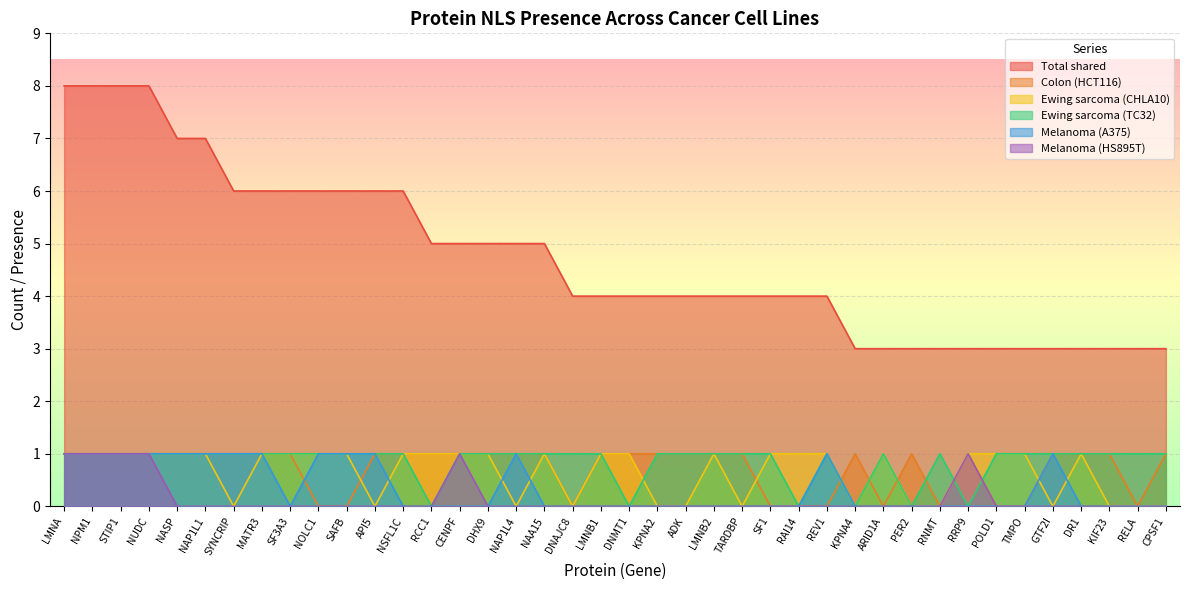

True or false: Melanoma (HS895T) and Total shared cross at least once.

False